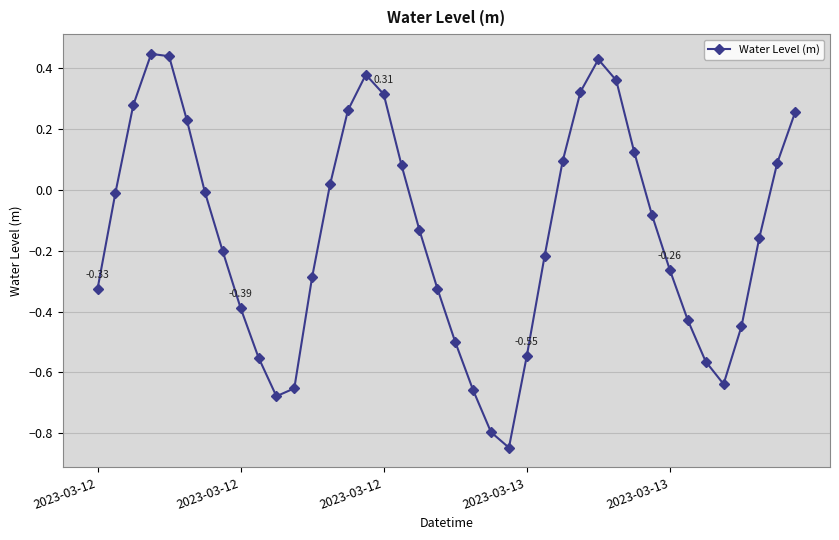

What is the difference between the second highest and second lowest values?

1.2